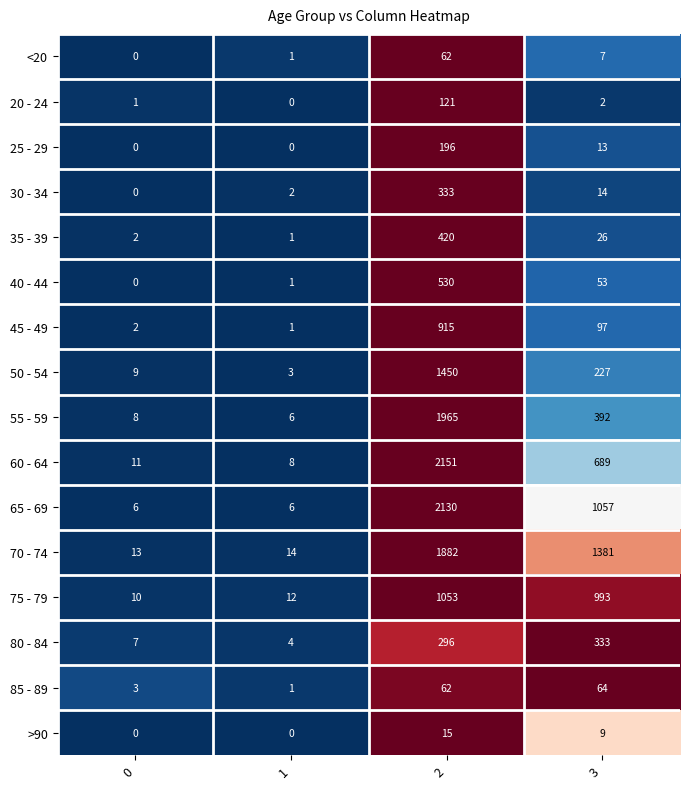

What is the greatest value displayed?

2151